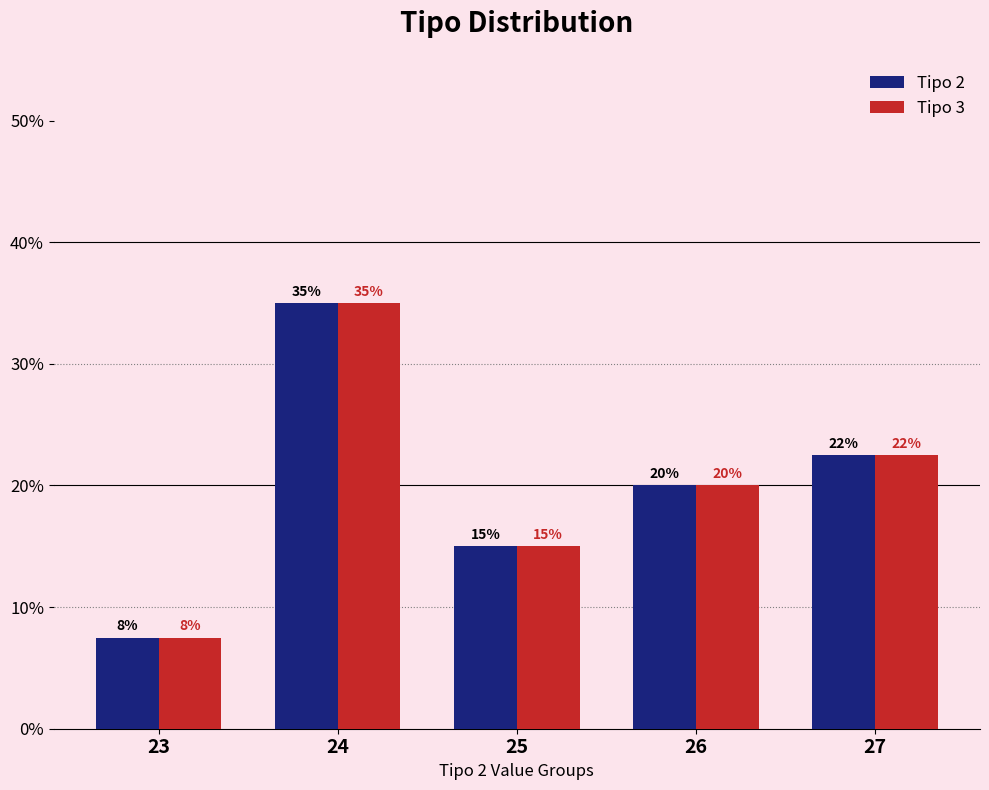

The Tipo 3 series shows 15.0 at 25. True or false?

True